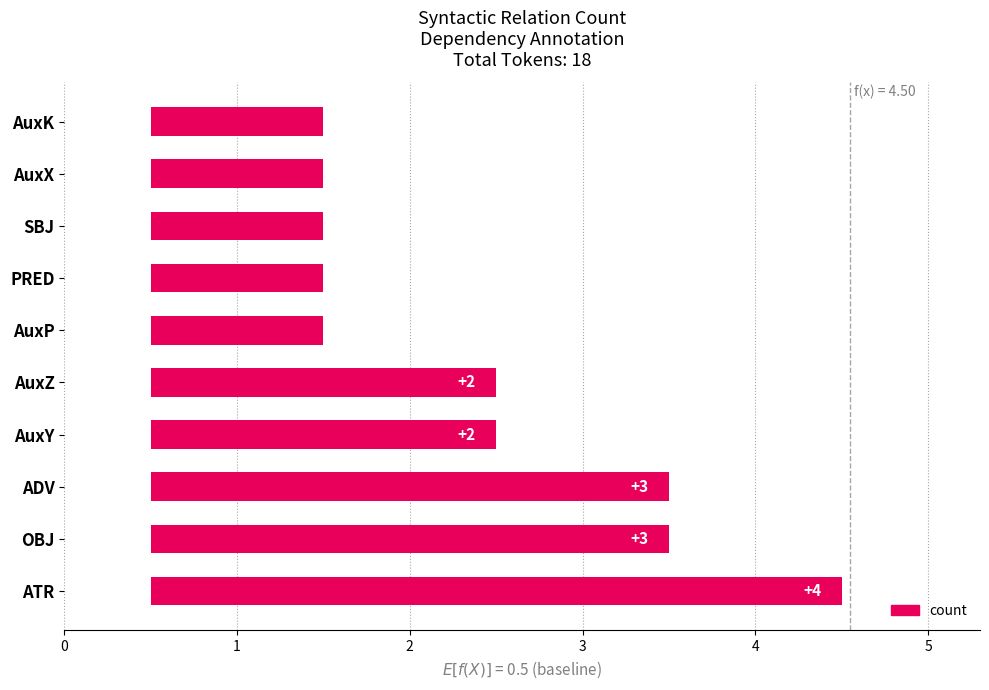

What is the value of the 10th bar from the left?

1